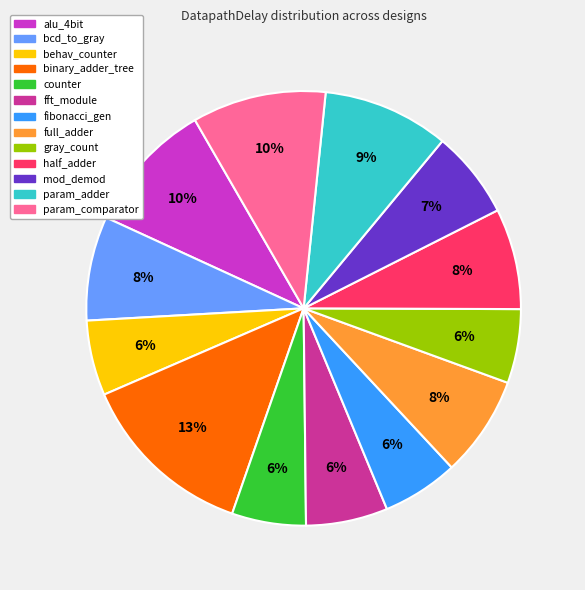

How many slices are in this pie chart?

13